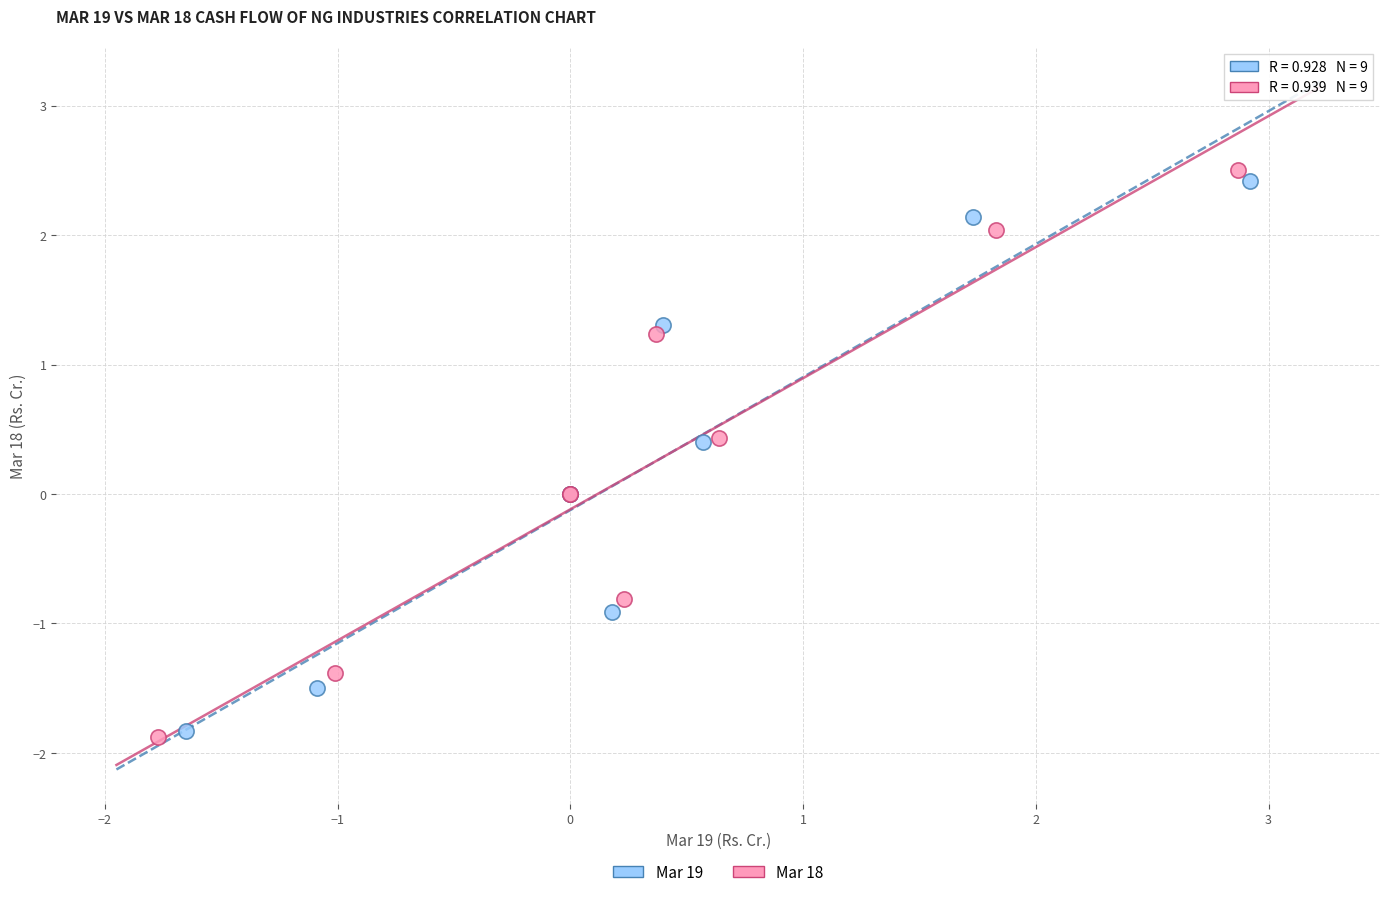

Which series has the largest Y range (max minus min)?

Mar 18